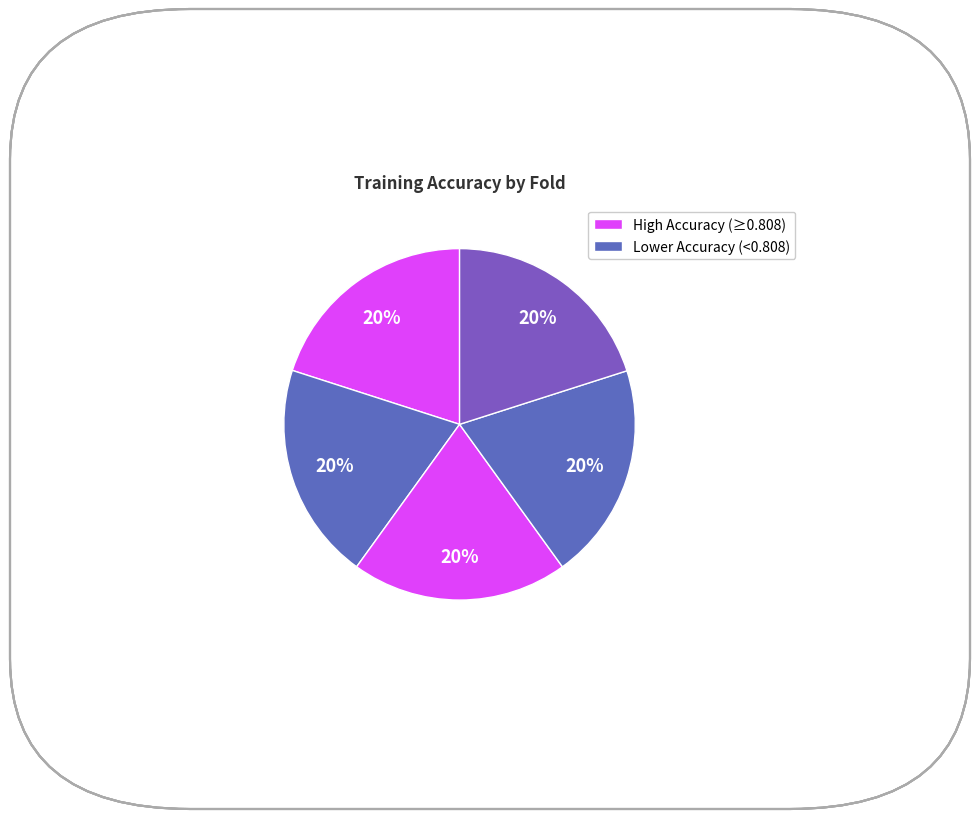

How many slices are in this pie chart?

5